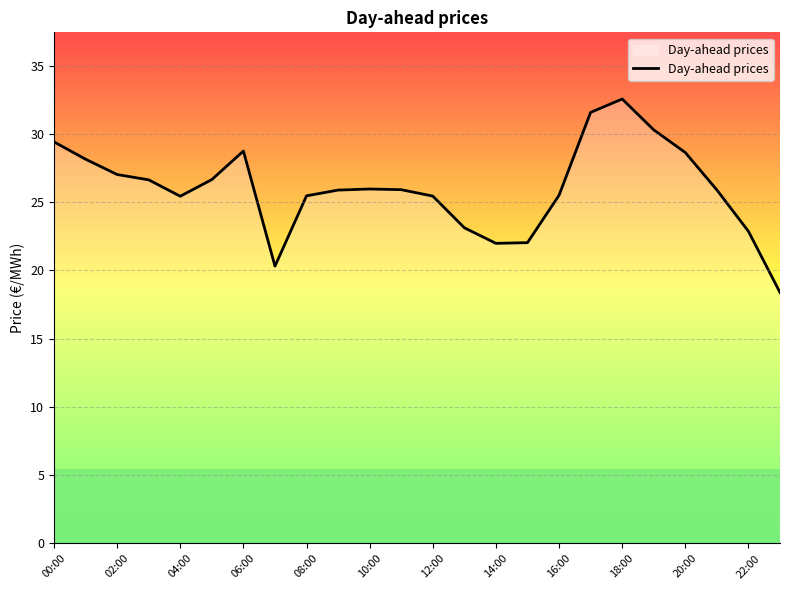

What is the smallest value displayed?

18.4